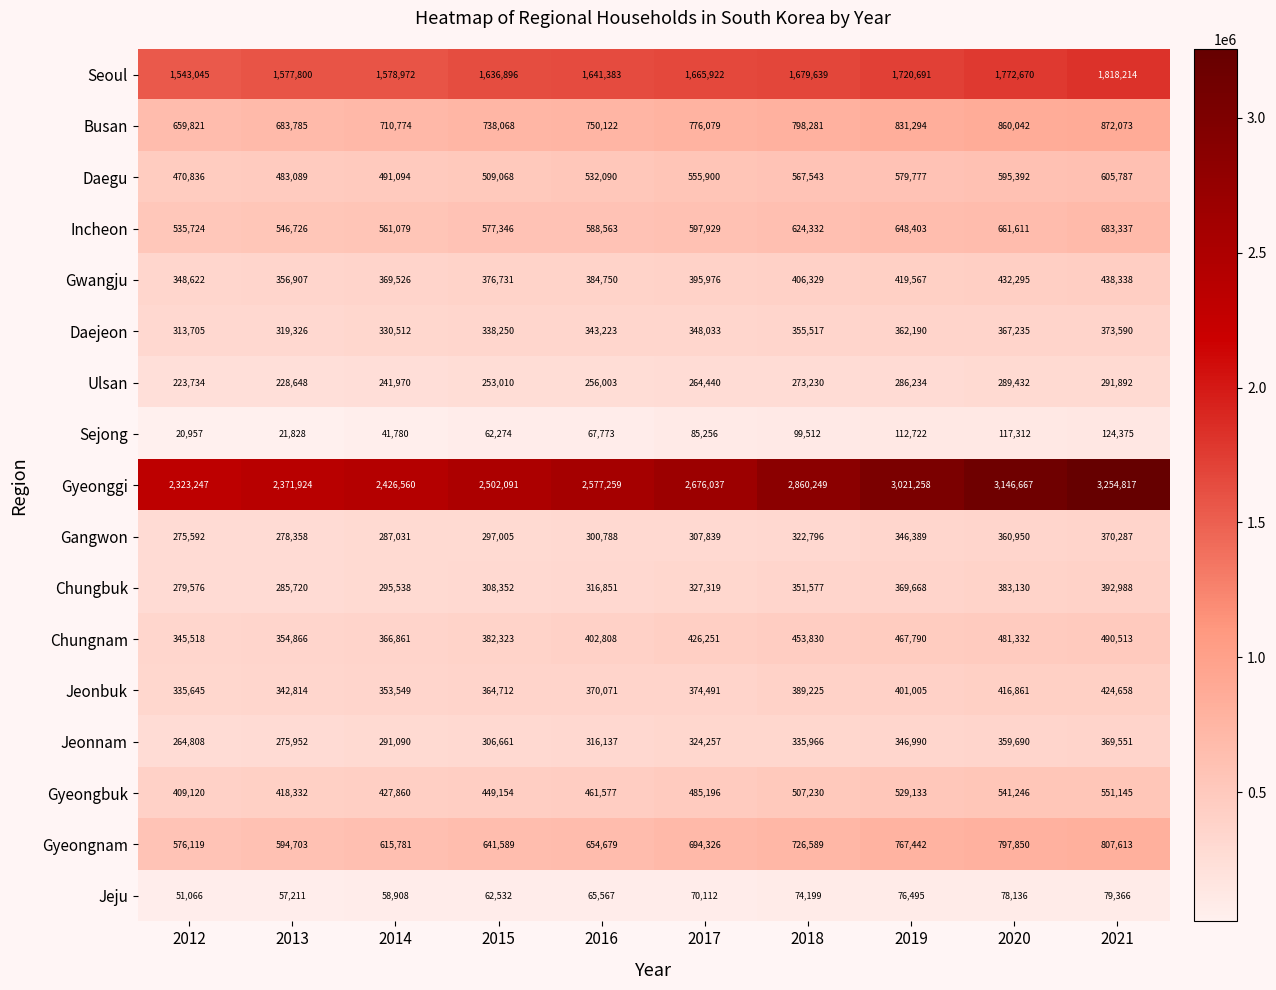

Count the number of data series in this chart.

17